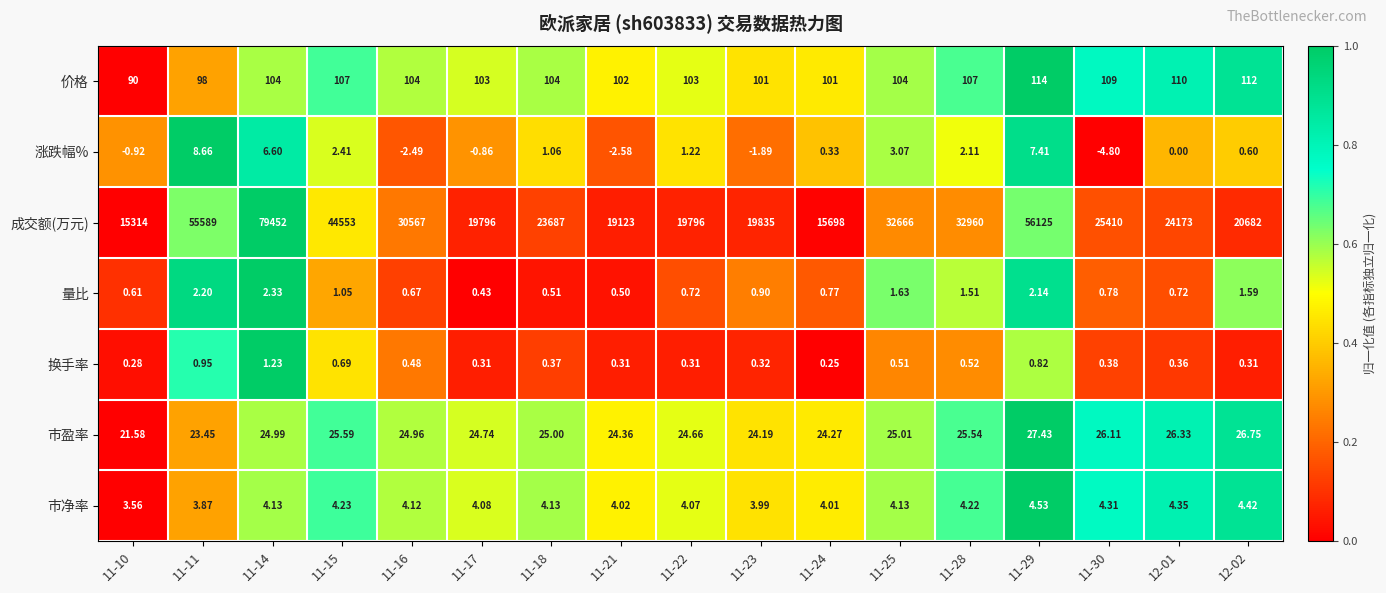

At how many categories does at least one series exceed 0?

17